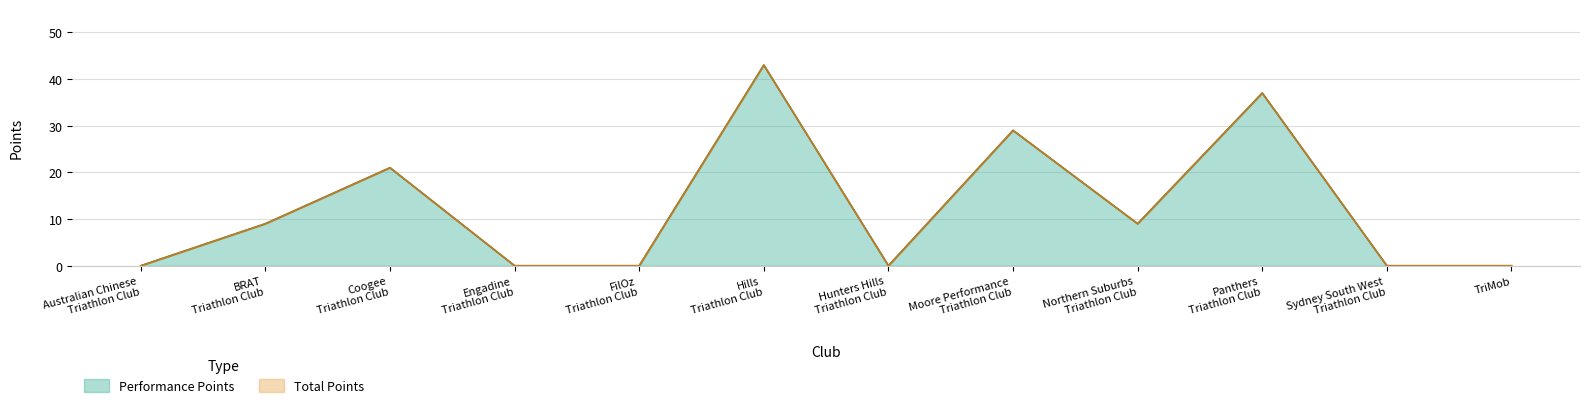

How many interior local valleys does the Performance Points series have?

2